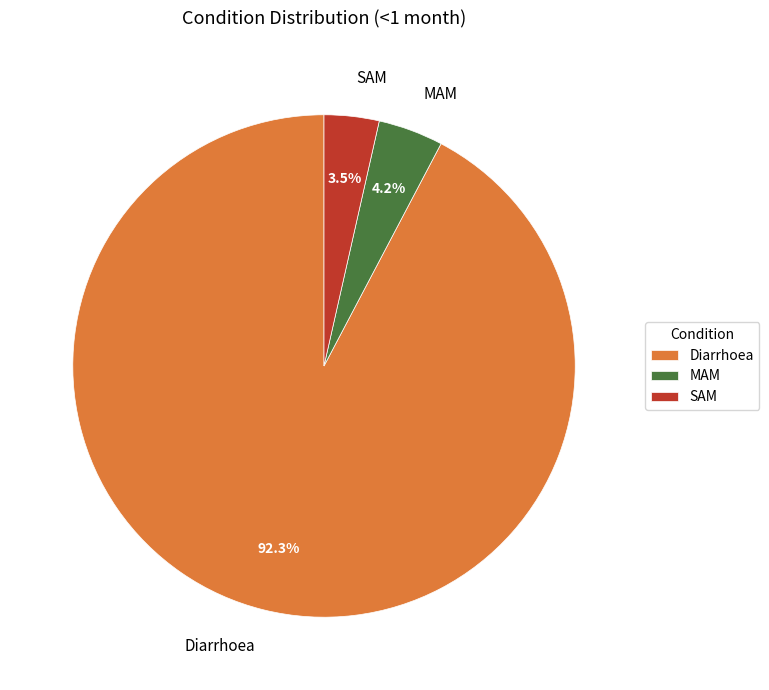

Rank the categories by value from lowest to highest.

SAM, MAM, Diarrhoea